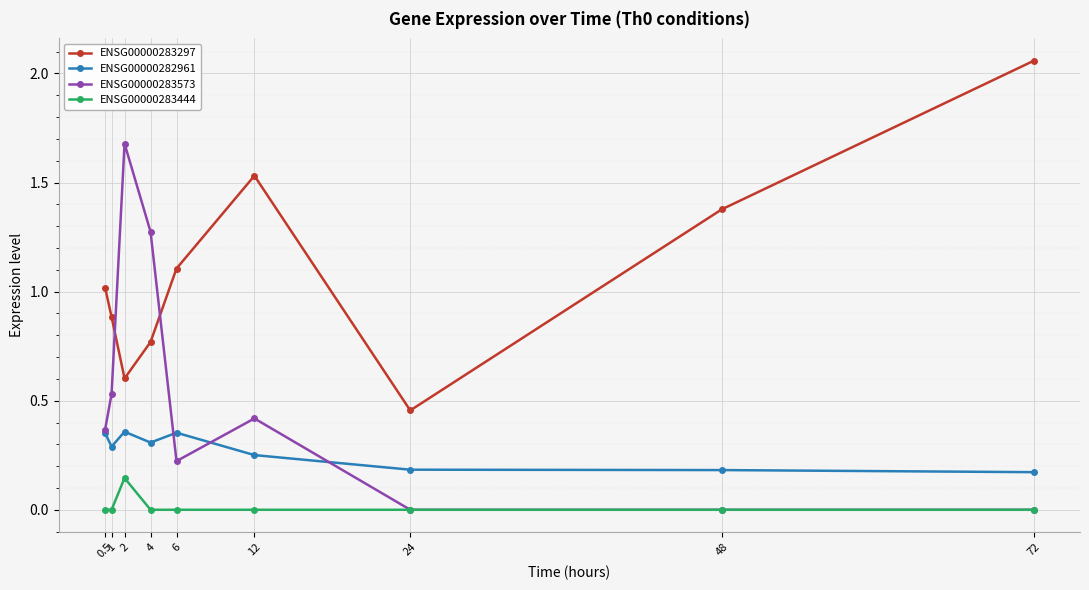

At which label does ENSG00000283297 reach its minimum?

24